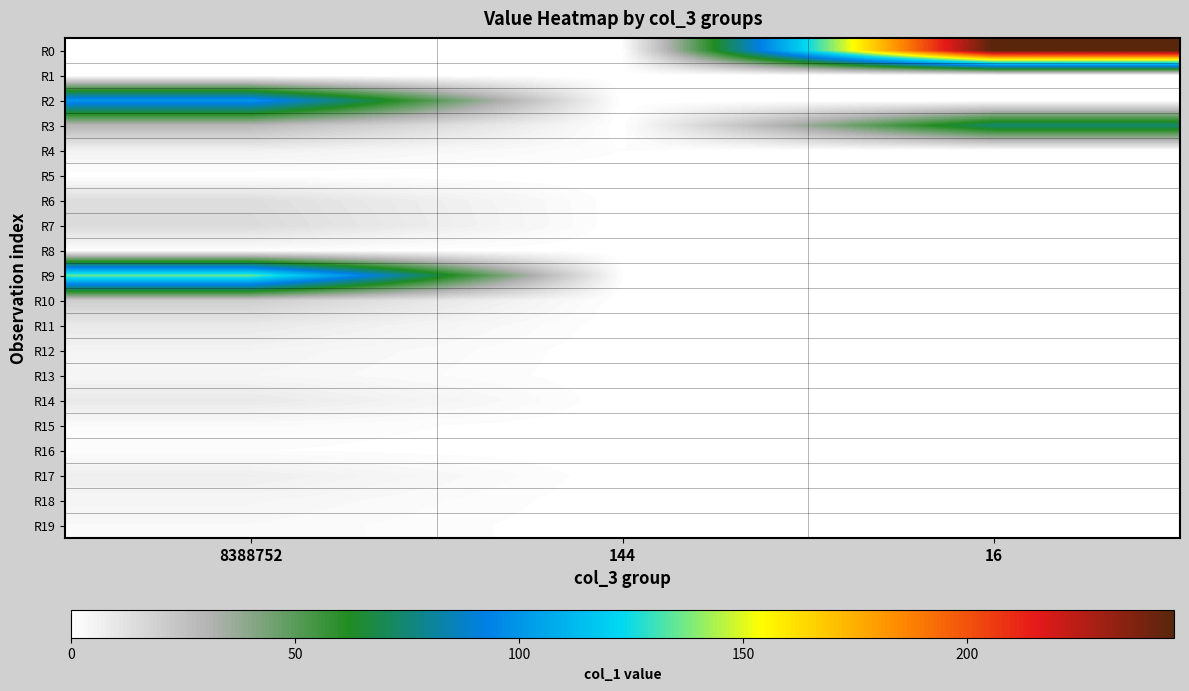

Reading left to right, extract all data points from this chart.

R0: 8388752=0.0	144=0.0	16=246.1
R1: 8388752=0.0	144=0.0	16=0.0
R2: 8388752=100.9	144=0.0	16=0.0
R3: 8388752=28.9	144=0.0	16=73.8
R4: 8388752=5.9	144=1.0	16=0.0
R5: 8388752=0.1	144=0.0	16=0.0
R6: 8388752=14.0	144=0.0	16=0.0
R7: 8388752=15.0	144=0.0	16=0.0
R8: 8388752=1.0	144=0.0	16=0.0
R9: 8388752=135.4	144=1.0	16=0.0
R10: 8388752=19.9	144=0.0	16=0.0
R11: 8388752=9.1	144=0.0	16=0.0
R12: 8388752=4.9	144=0.0	16=0.0
R13: 8388752=3.9	144=0.0	16=0.0
R14: 8388752=9.1	144=0.0	16=0.0
R15: 8388752=2.0	144=0.0	16=0.0
R16: 8388752=1.0	144=0.0	16=0.0
R17: 8388752=7.0	144=0.0	16=0.0
R18: 8388752=4.1	144=0.0	16=0.0
R19: 8388752=2.8	144=0.0	16=0.0